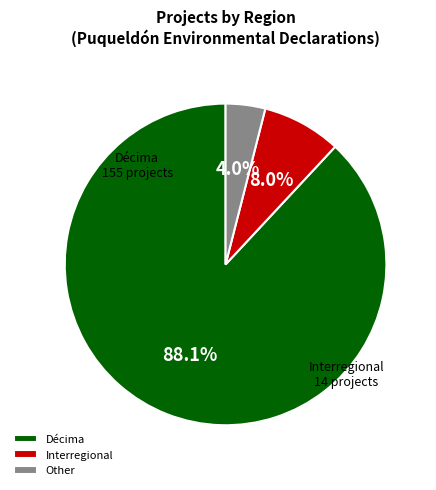

To the nearest percent, what is the combined percentage of Décima and Interregional?

96%